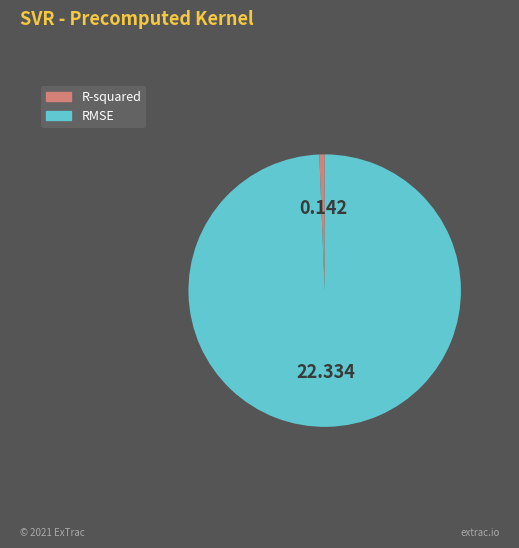

Does any single category account for the majority?

Yes